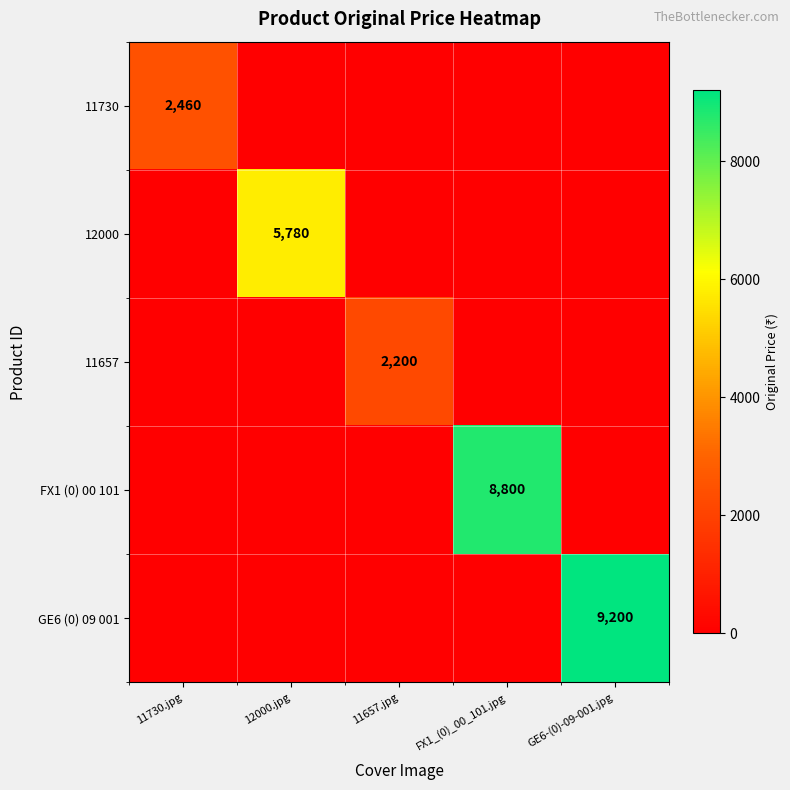

Rank the series at 12000.jpg from lowest to highest value.

11730, 11657, FX1 (0) 00 101, GE6 (0) 09 001, 12000